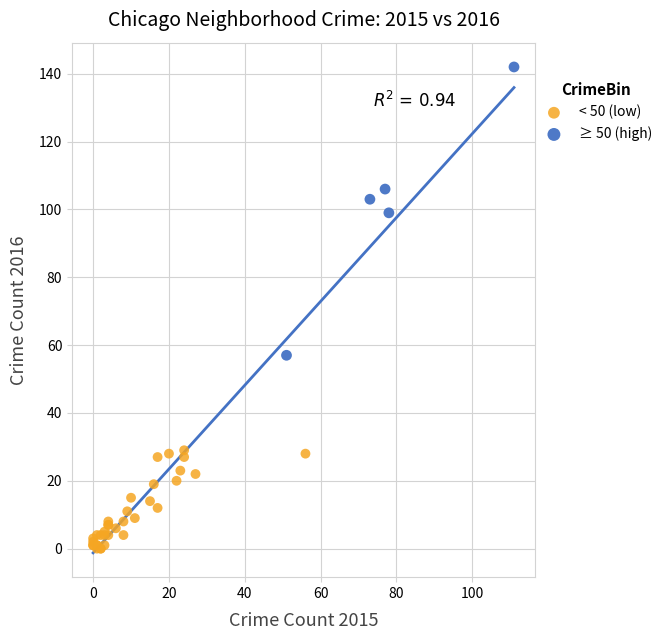

What are all the series names shown in the legend?

< 50 (low), ≥ 50 (high)